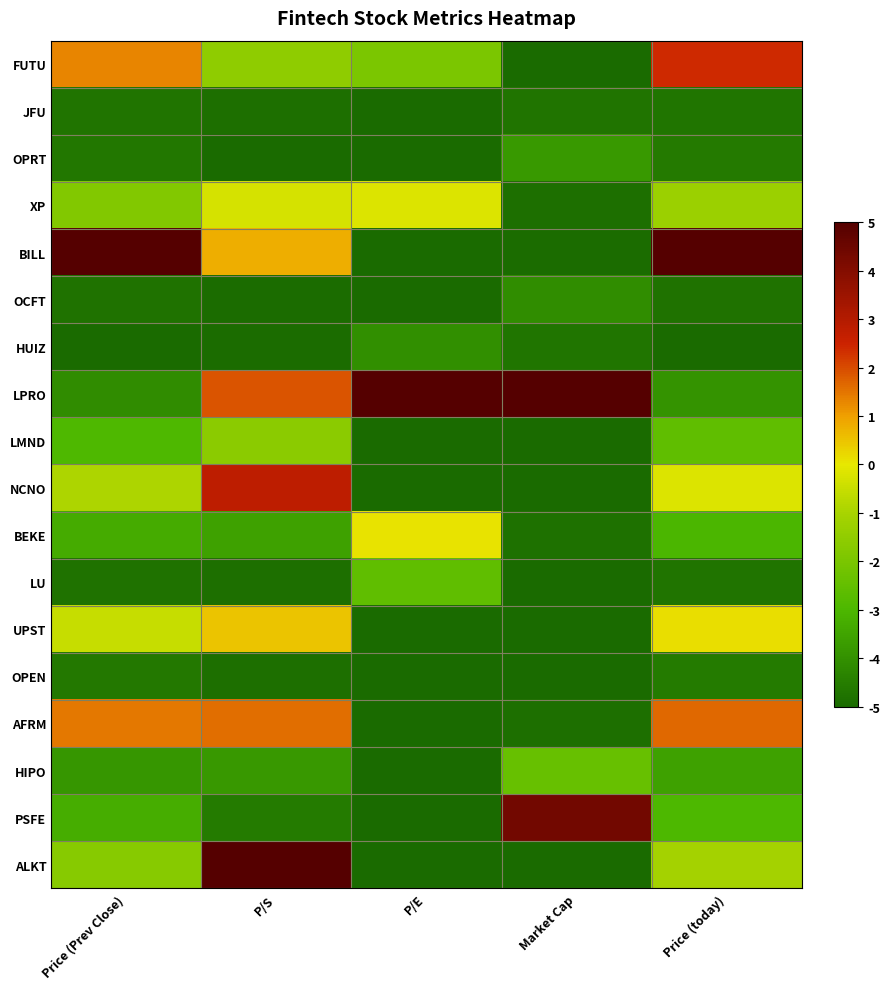

Reading left to right, extract all data points from this chart.

FUTU: Price (Prev Close)=1.3	P/S=-1.6	P/E=-2.0	Market Cap=-5.0	Price (today)=2.4
JFU: Price (Prev Close)=-4.7	P/S=-4.8	P/E=-5.0	Market Cap=-4.8	Price (today)=-4.7
OPRT: Price (Prev Close)=-4.7	P/S=-5.0	P/E=-5.0	Market Cap=-3.8	Price (today)=-4.6
XP: Price (Prev Close)=-1.8	P/S=-0.3	P/E=-0.2	Market Cap=-4.9	Price (today)=-1.3
BILL: Price (Prev Close)=5.0	P/S=0.8	P/E=-5.0	Market Cap=-4.9	Price (today)=5.0
OCFT: Price (Prev Close)=-4.8	P/S=-5.0	P/E=-5.0	Market Cap=-4.1	Price (today)=-4.8
HUIZ: Price (Prev Close)=-5.0	P/S=-4.9	P/E=-4.0	Market Cap=-4.7	Price (today)=-5.0
LPRO: Price (Prev Close)=-4.1	P/S=1.9	P/E=5.0	Market Cap=5.0	Price (today)=-3.9
LMND: Price (Prev Close)=-2.9	P/S=-1.6	P/E=-5.0	Market Cap=-5.0	Price (today)=-2.5
NCNO: Price (Prev Close)=-0.9	P/S=2.8	P/E=-5.0	Market Cap=-5.0	Price (today)=-0.2
BEKE: Price (Prev Close)=-3.3	P/S=-3.6	P/E=0.1	Market Cap=-4.8	Price (today)=-3.0
LU: Price (Prev Close)=-4.8	P/S=-4.9	P/E=-2.6	Market Cap=-5.0	Price (today)=-4.7
UPST: Price (Prev Close)=-0.5	P/S=0.5	P/E=-5.0	Market Cap=-5.0	Price (today)=0.1
OPEN: Price (Prev Close)=-4.6	P/S=-4.8	P/E=-5.0	Market Cap=-5.0	Price (today)=-4.6
AFRM: Price (Prev Close)=1.5	P/S=1.6	P/E=-5.0	Market Cap=-4.9	Price (today)=1.7
HIPO: Price (Prev Close)=-3.8	P/S=-3.8	P/E=-5.0	Market Cap=-2.4	Price (today)=-3.6
PSFE: Price (Prev Close)=-3.3	P/S=-4.6	P/E=-5.0	Market Cap=4.4	Price (today)=-3.0
ALKT: Price (Prev Close)=-1.7	P/S=5.0	P/E=-5.0	Market Cap=-5.0	Price (today)=-1.1